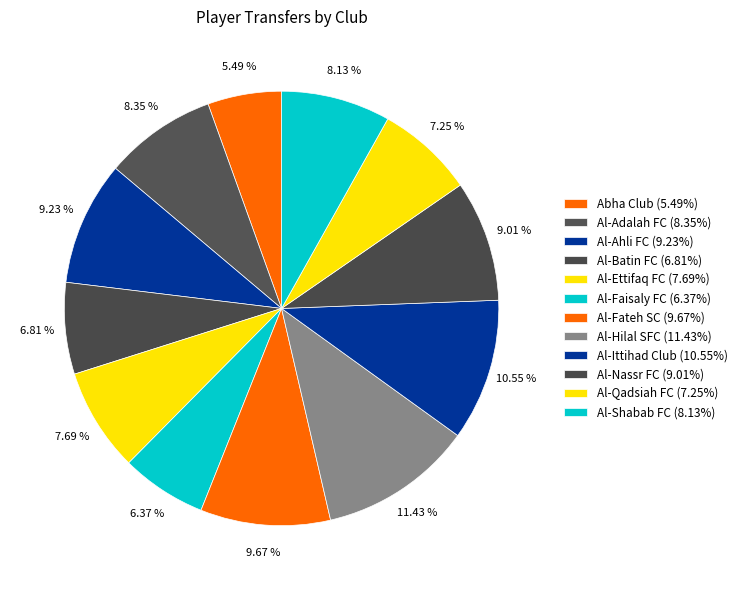

How many segments does this pie chart have?

12